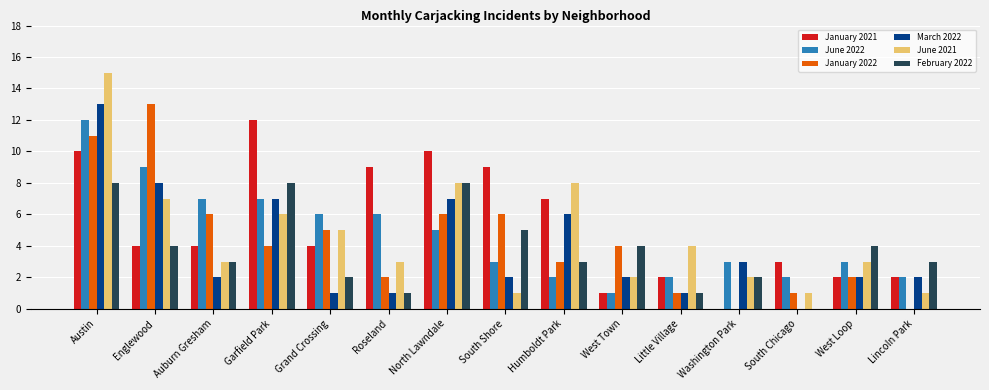

What is the sum of all June 2022 values?

70